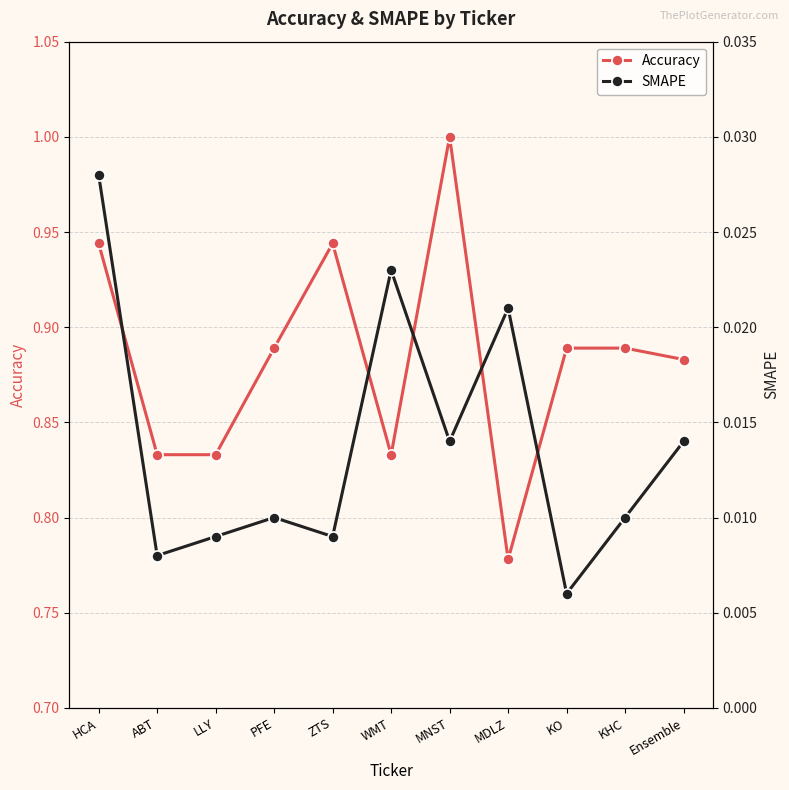

Count the number of categories in the chart.

11